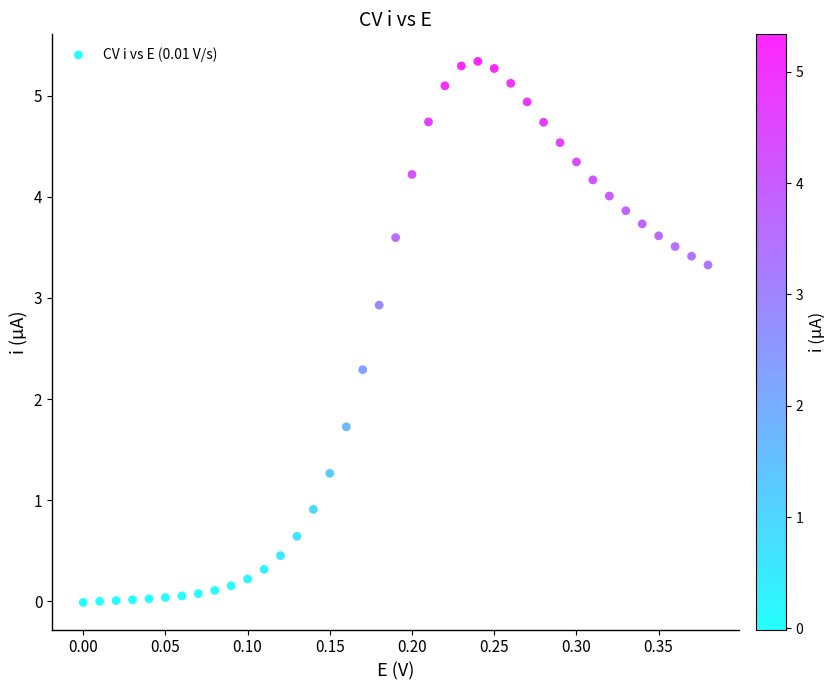

What is the range of Y values (max minus min)?

5.3